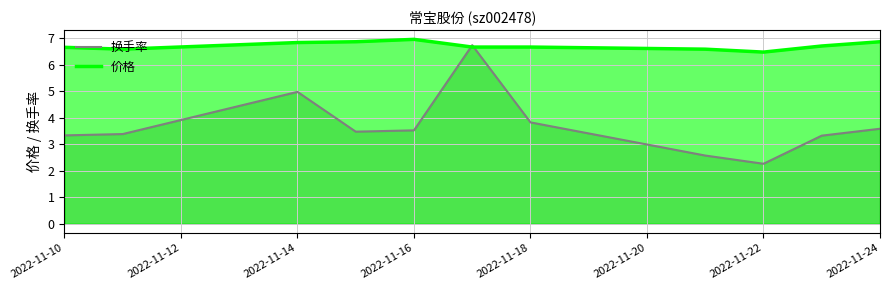

How many lines are shown in the chart?

2